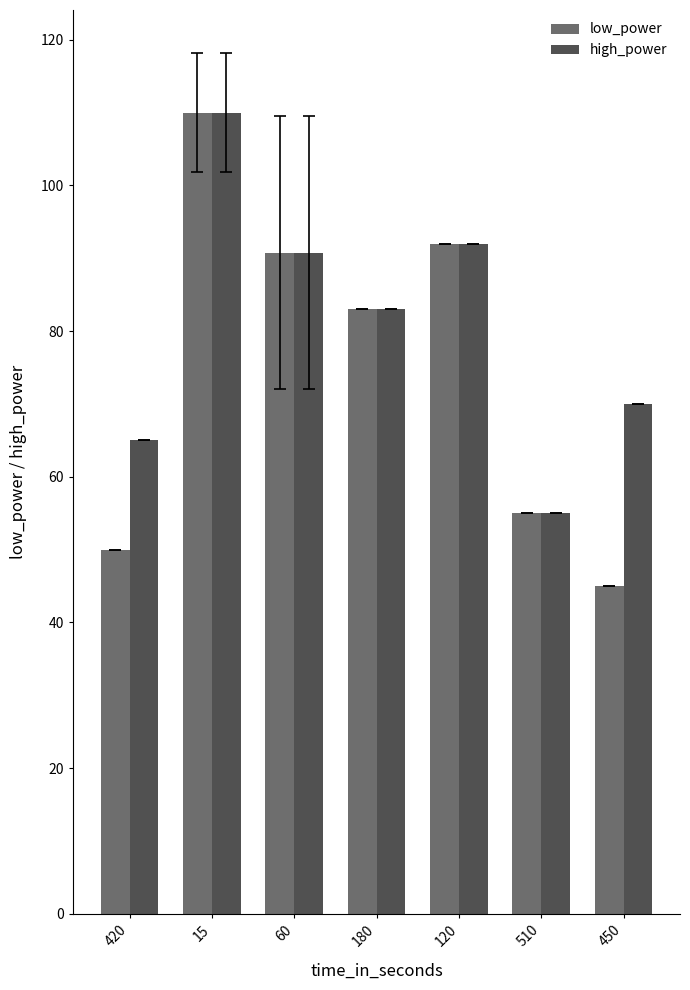

What is the difference between the maximum and minimum values in the low_power series?

65.0